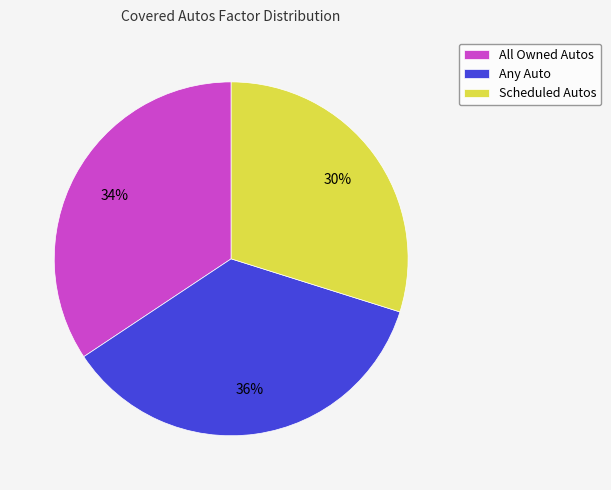

Which category has the biggest portion of the pie?

Any Auto